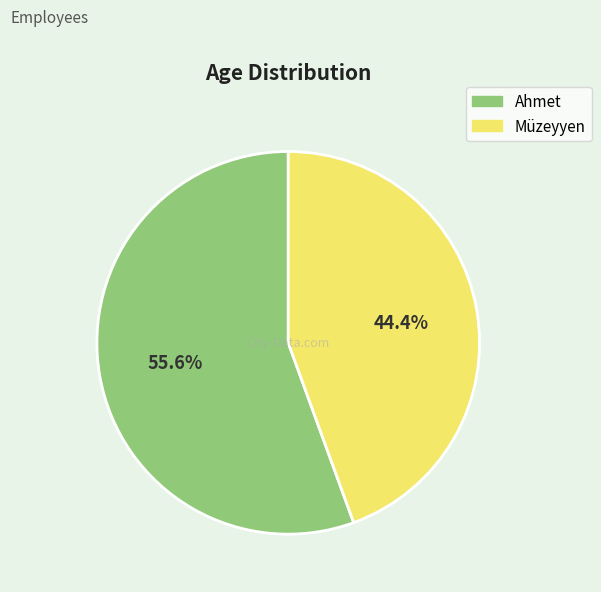

Do Ahmet and Müzeyyen together represent more than half of the pie?

Yes